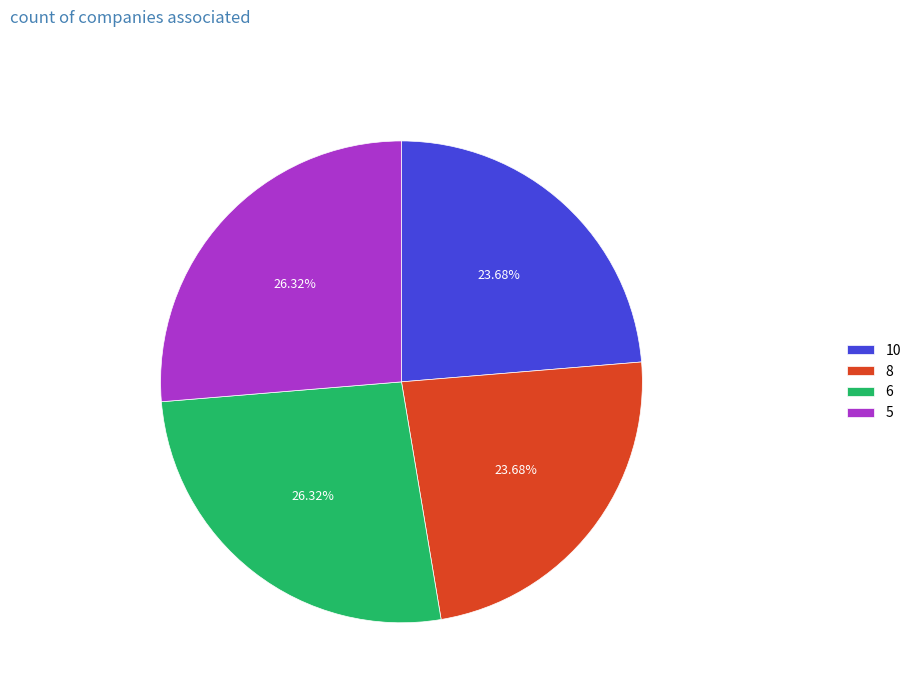

How many segments does this pie chart have?

4